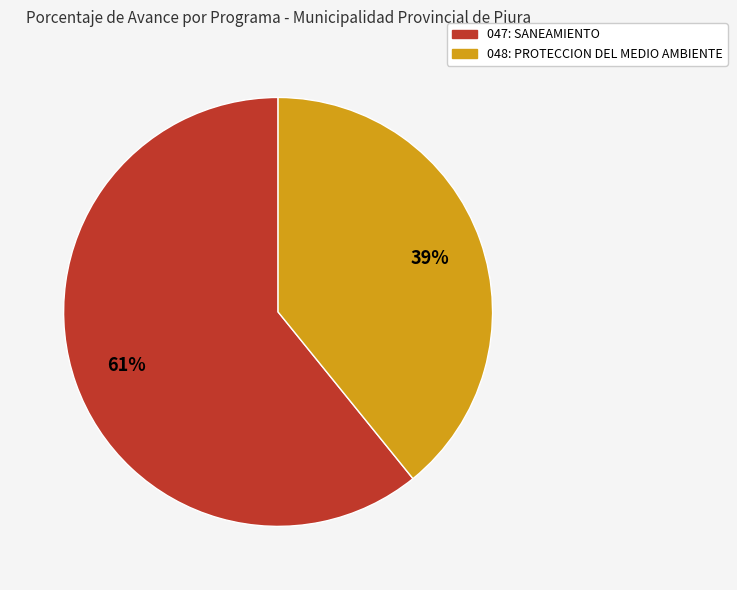

What percentage is the 047: SANEAMIENTO slice, to the nearest percent?

61%